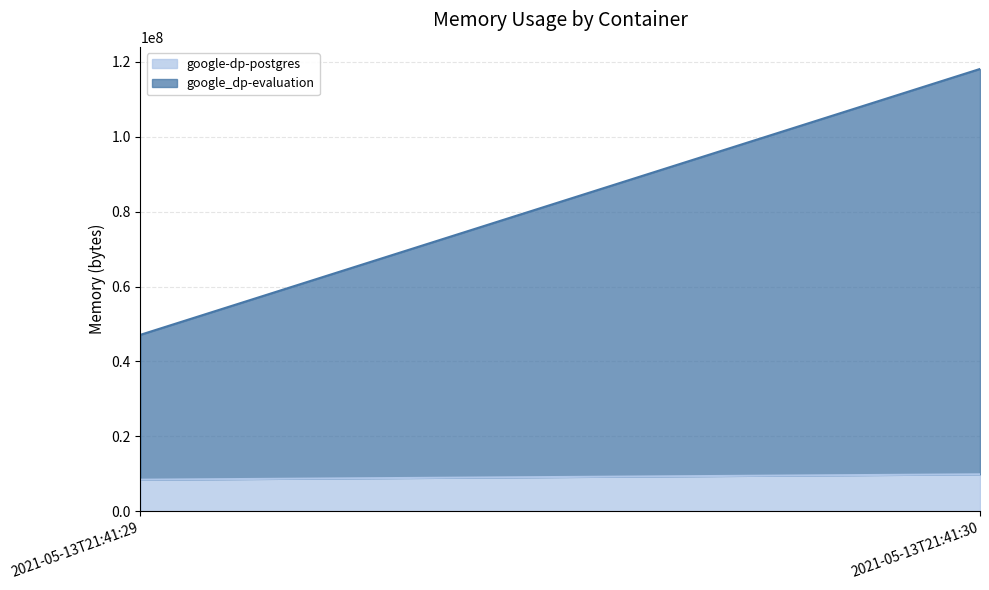

What is the difference between the highest and lowest values at 2021-05-13T21:41:30?

98279424